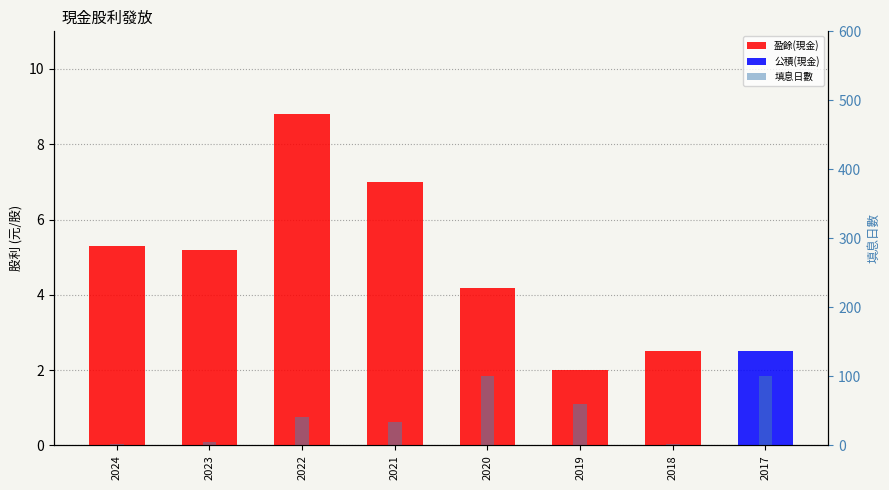

Which series has the largest range (max minus min)?

填息日數